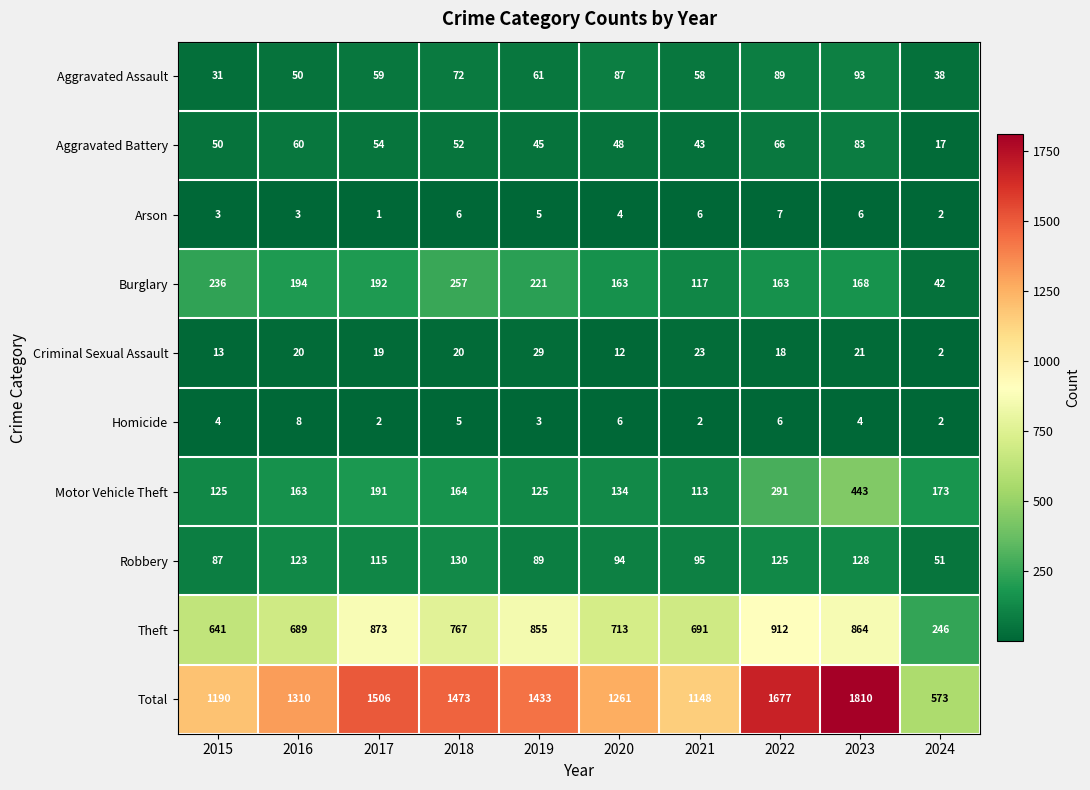

Read the Theft value at 2022.

912